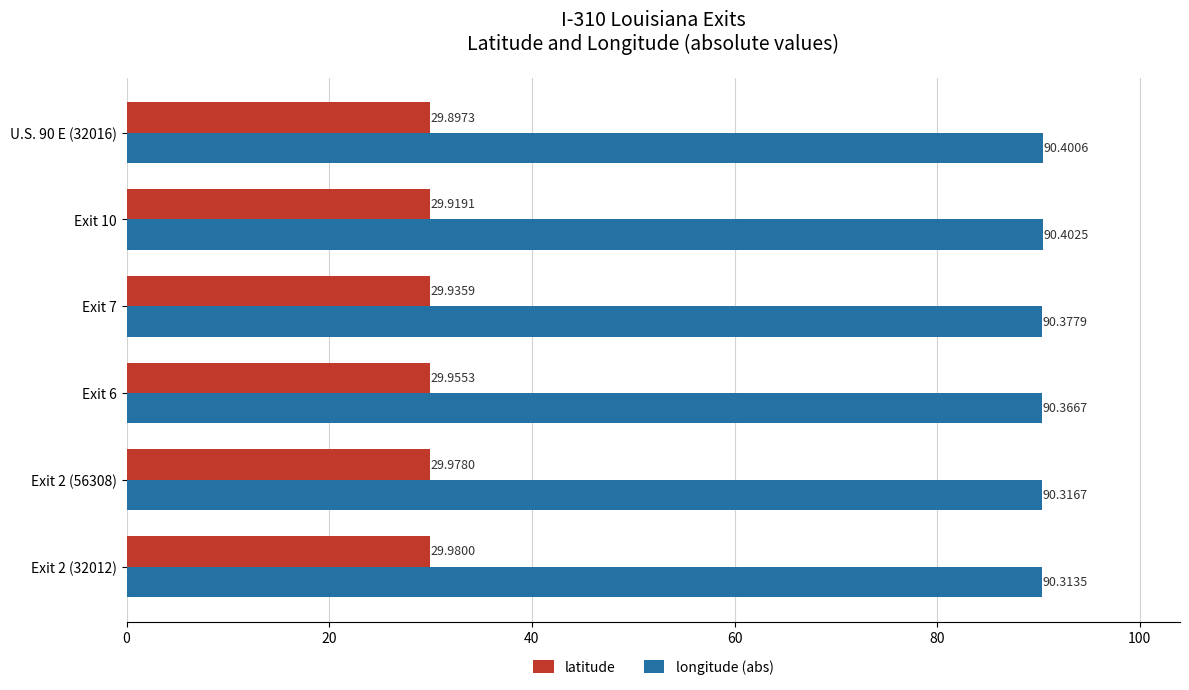

What are all the series names shown in the legend?

latitude, longitude (abs)